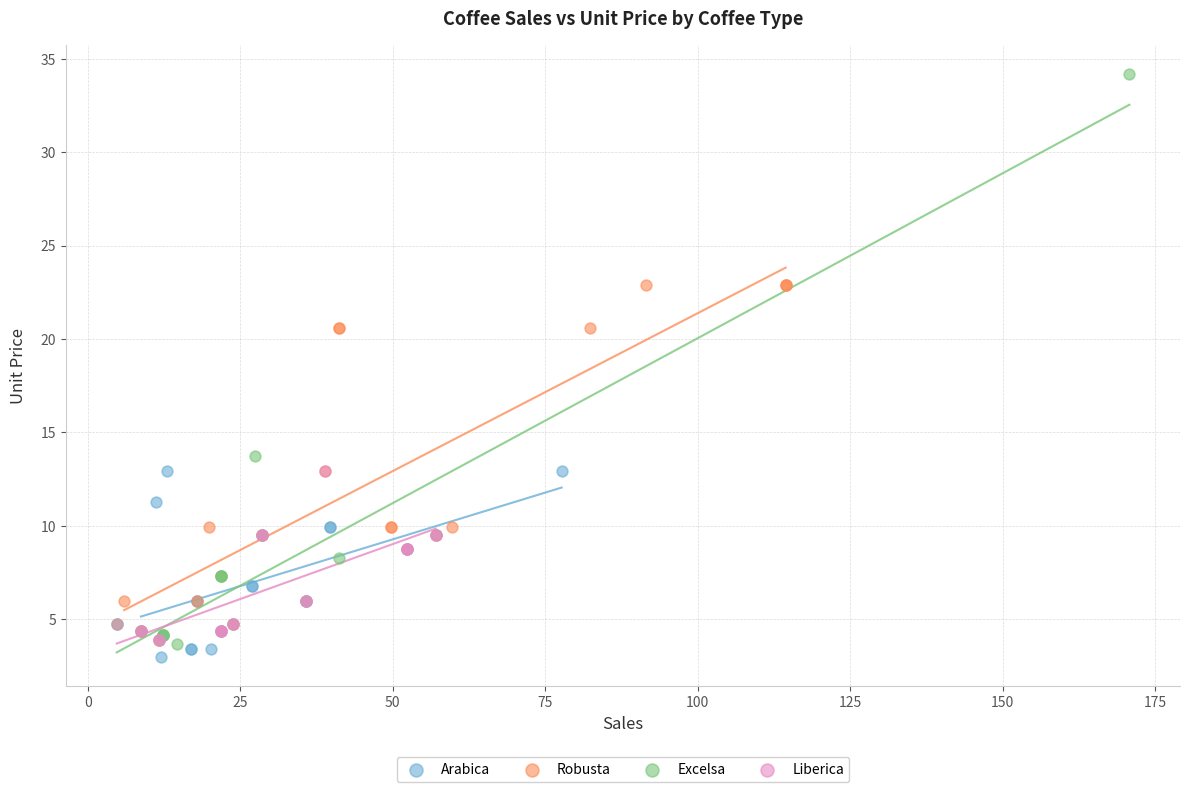

Which series has the widest spread of Y values?

Excelsa